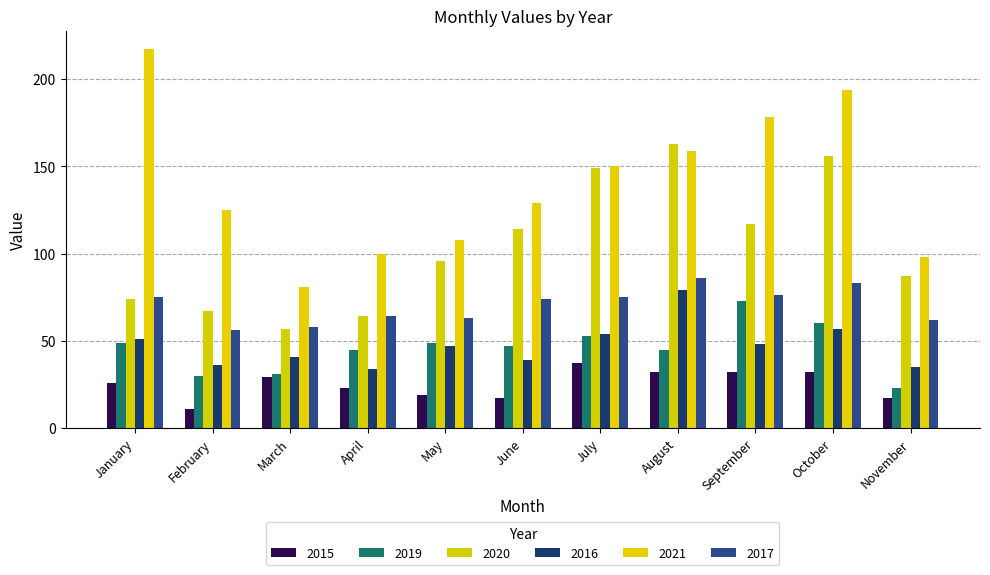

Which series has the largest total across all categories?

2021